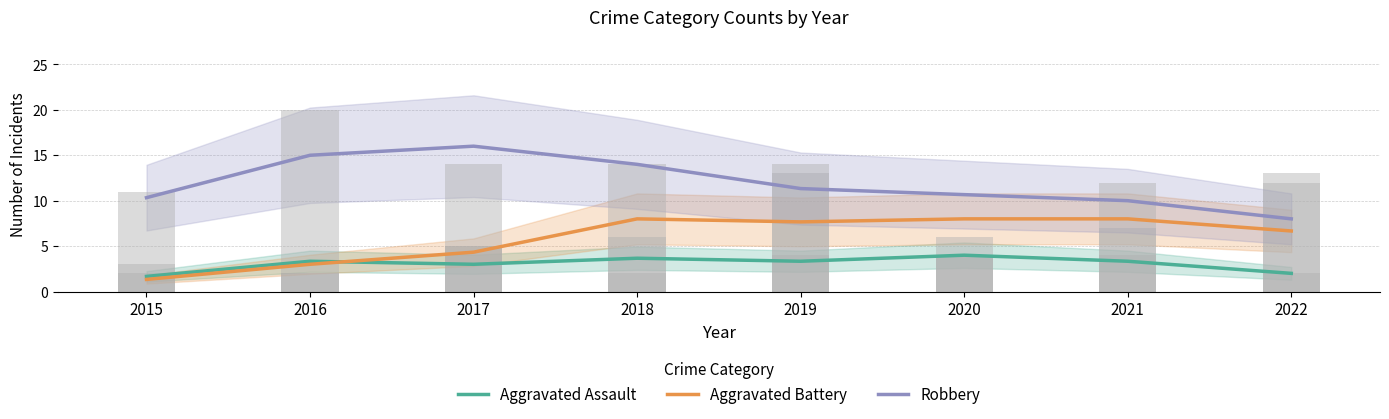

Reading left to right, transcribe all the data shown in this chart.

Aggravated Assault: 2015=1.7	2016=3.3	2017=3.0	2018=3.7	2019=3.3	2020=4.0	2021=3.3	2022=2.0
Aggravated Battery: 2015=1.3	2016=3.0	2017=4.3	2018=8.0	2019=7.7	2020=8.0	2021=8.0	2022=6.7
Robbery: 2015=10.3	2016=15.0	2017=16.0	2018=14.0	2019=11.3	2020=10.7	2021=10.0	2022=8.0